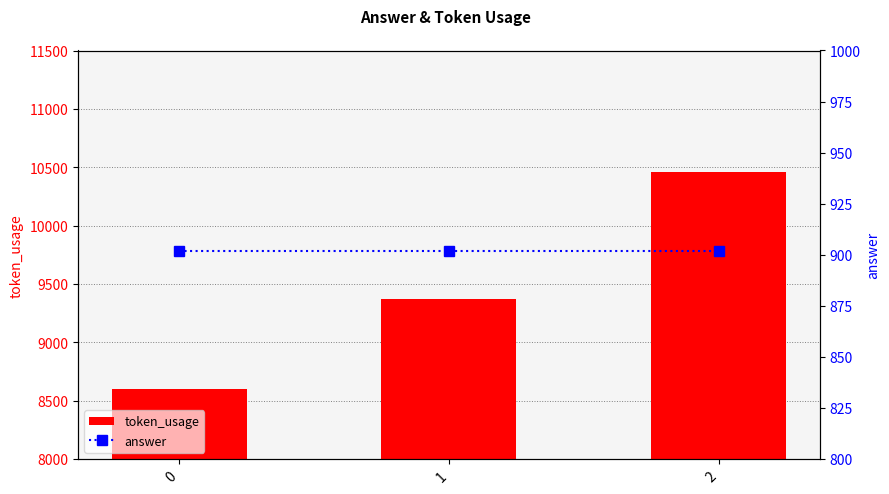

Rank the categories by token_usage value from lowest to highest.

0, 1, 2